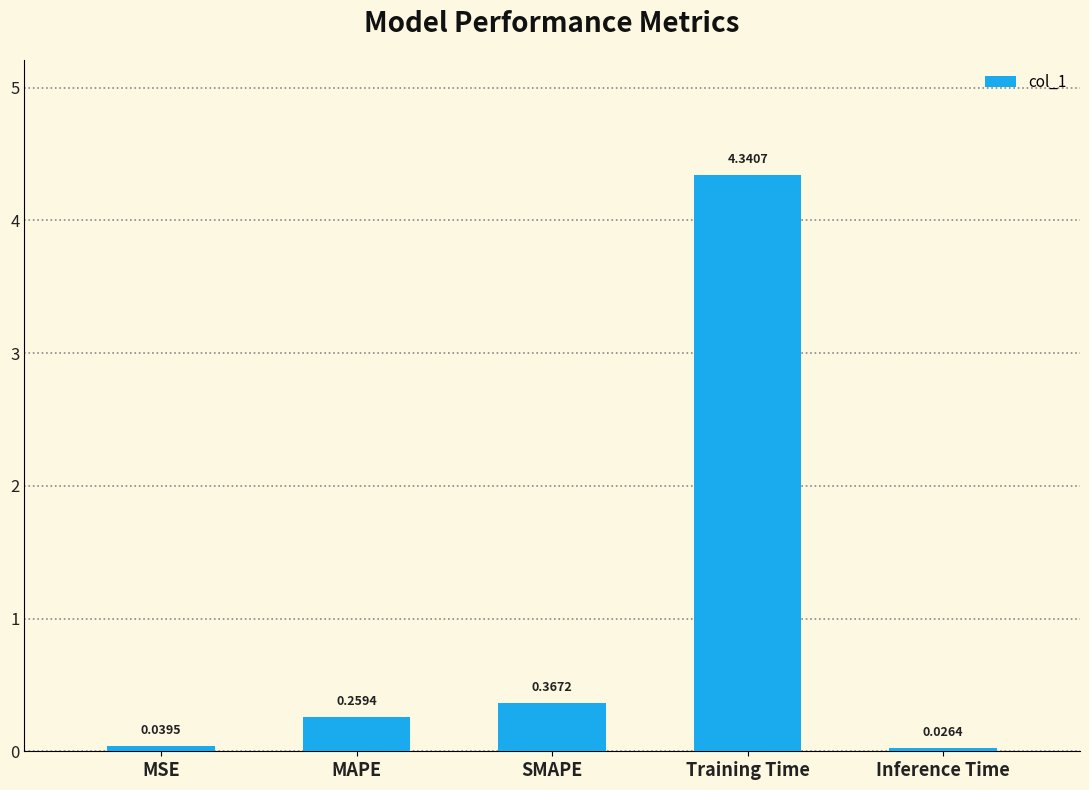

What is the label of the 5th bar from the left?

Inference Time